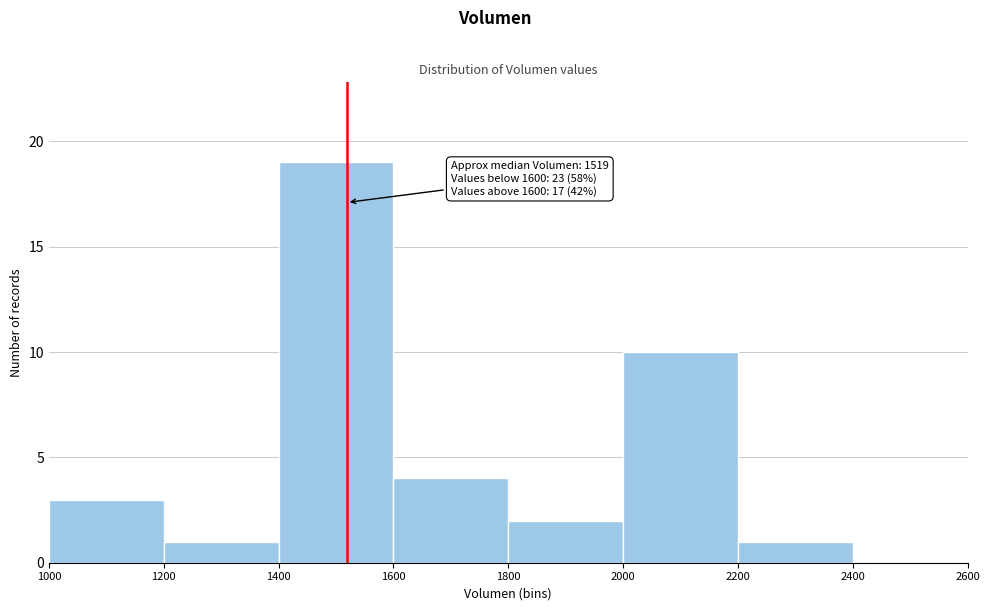

Over which range of the x-axis is the bar tallest?

1400 to 1600